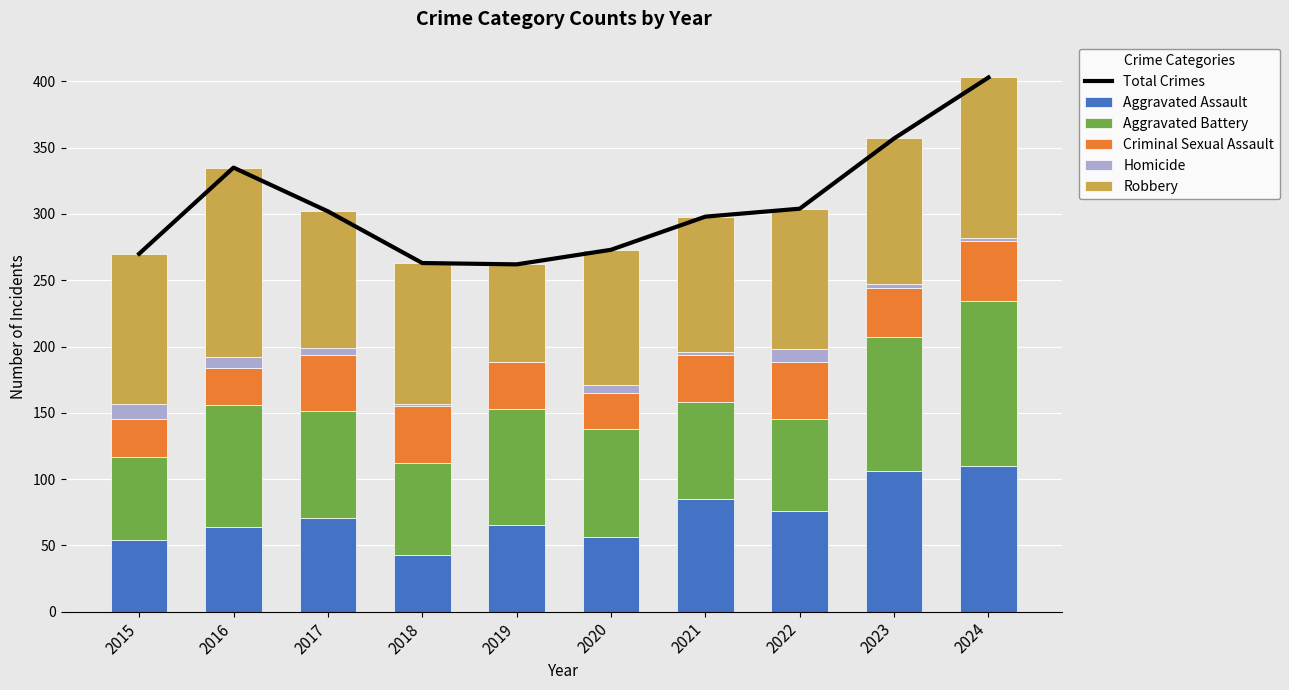

Reading right to left, extract all data points from this chart.

Total Crimes: 2024=403	2023=357	2022=304	2021=298	2020=273	2019=262	2018=263	2017=302	2016=335	2015=270
Aggravated Assault: 2024=110	2023=106	2022=76	2021=85	2020=56	2019=65	2018=43	2017=71	2016=64	2015=54
Aggravated Battery: 2024=124	2023=101	2022=69	2021=73	2020=82	2019=88	2018=69	2017=80	2016=92	2015=63
Criminal Sexual Assault: 2024=46	2023=37	2022=43	2021=36	2020=27	2019=35	2018=43	2017=43	2016=28	2015=28
Homicide: 2024=2	2023=3	2022=10	2021=2	2020=6	2019=0	2018=2	2017=5	2016=8	2015=12
Robbery: 2024=121	2023=110	2022=106	2021=102	2020=102	2019=74	2018=106	2017=103	2016=143	2015=113